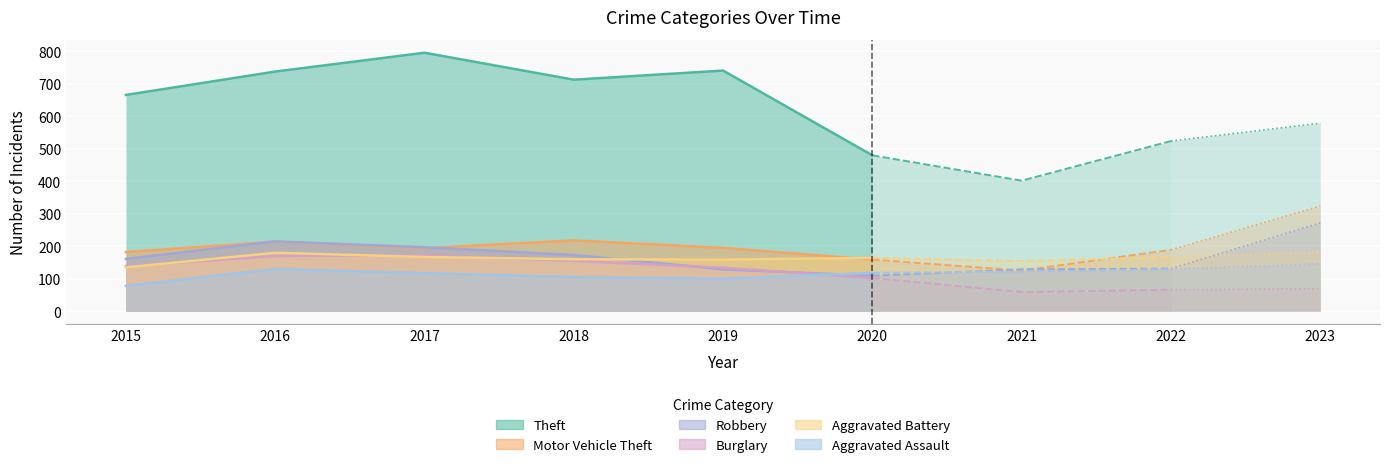

Which series has the largest total across all categories?

Theft